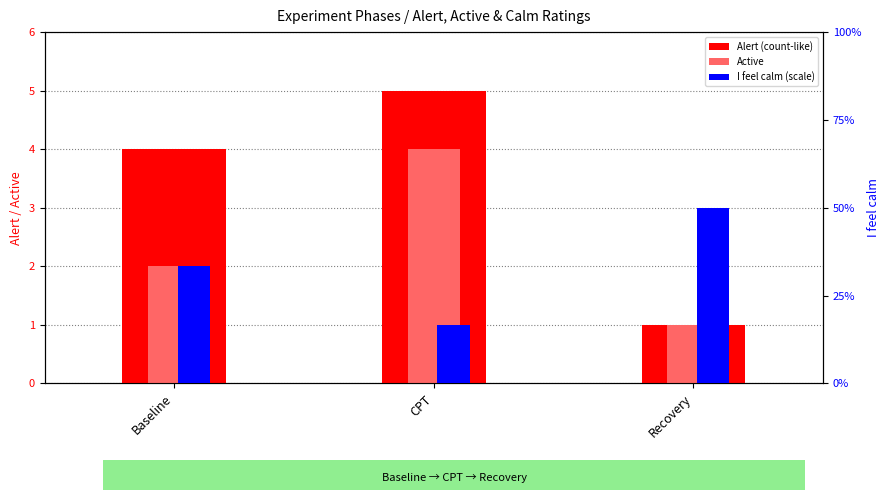

Which series changed the most between Baseline and Recovery?

Alert